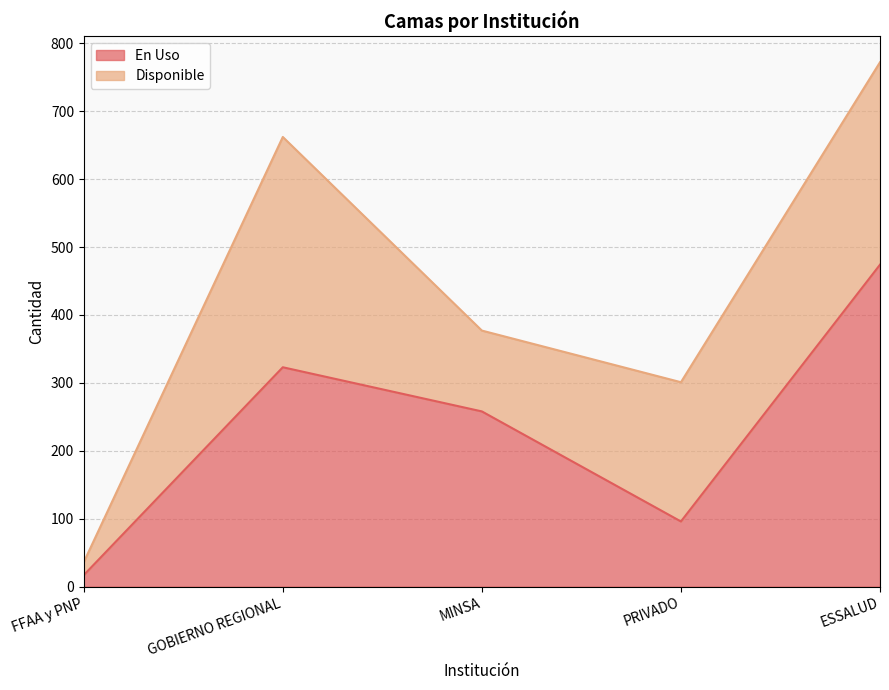

True or false: there are more than 2 points higher than both neighbors.

False